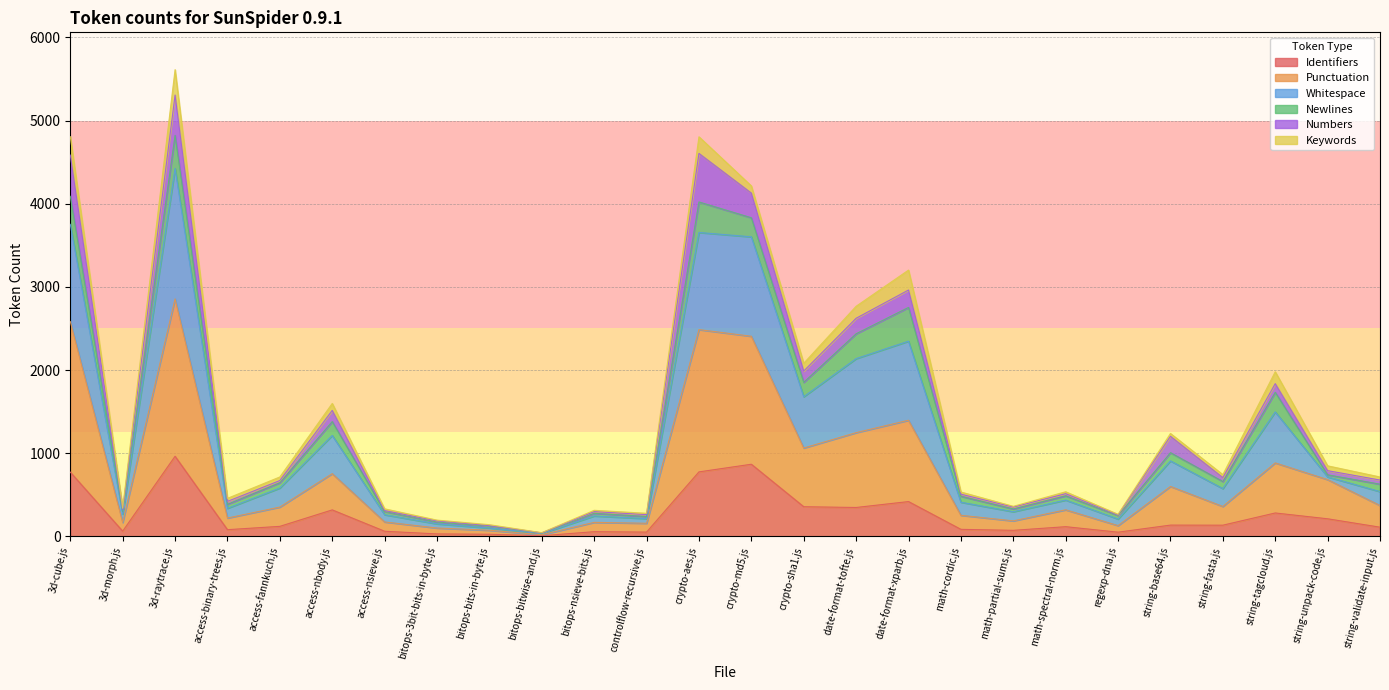

At which category is the sum across all series the highest?

3d-raytrace.js